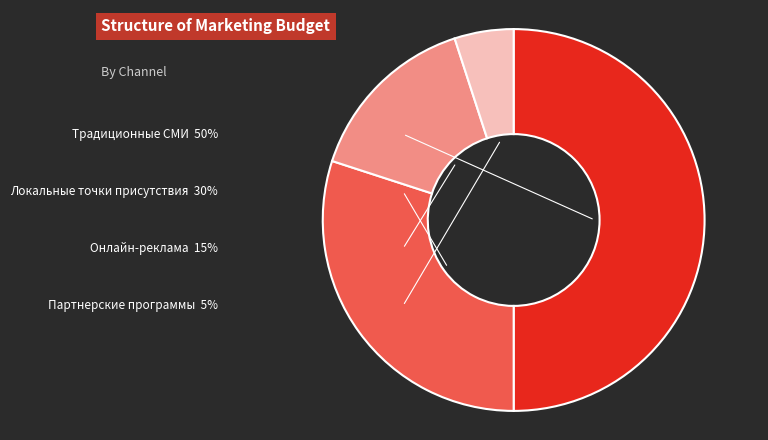

How many segments does this pie chart have?

4